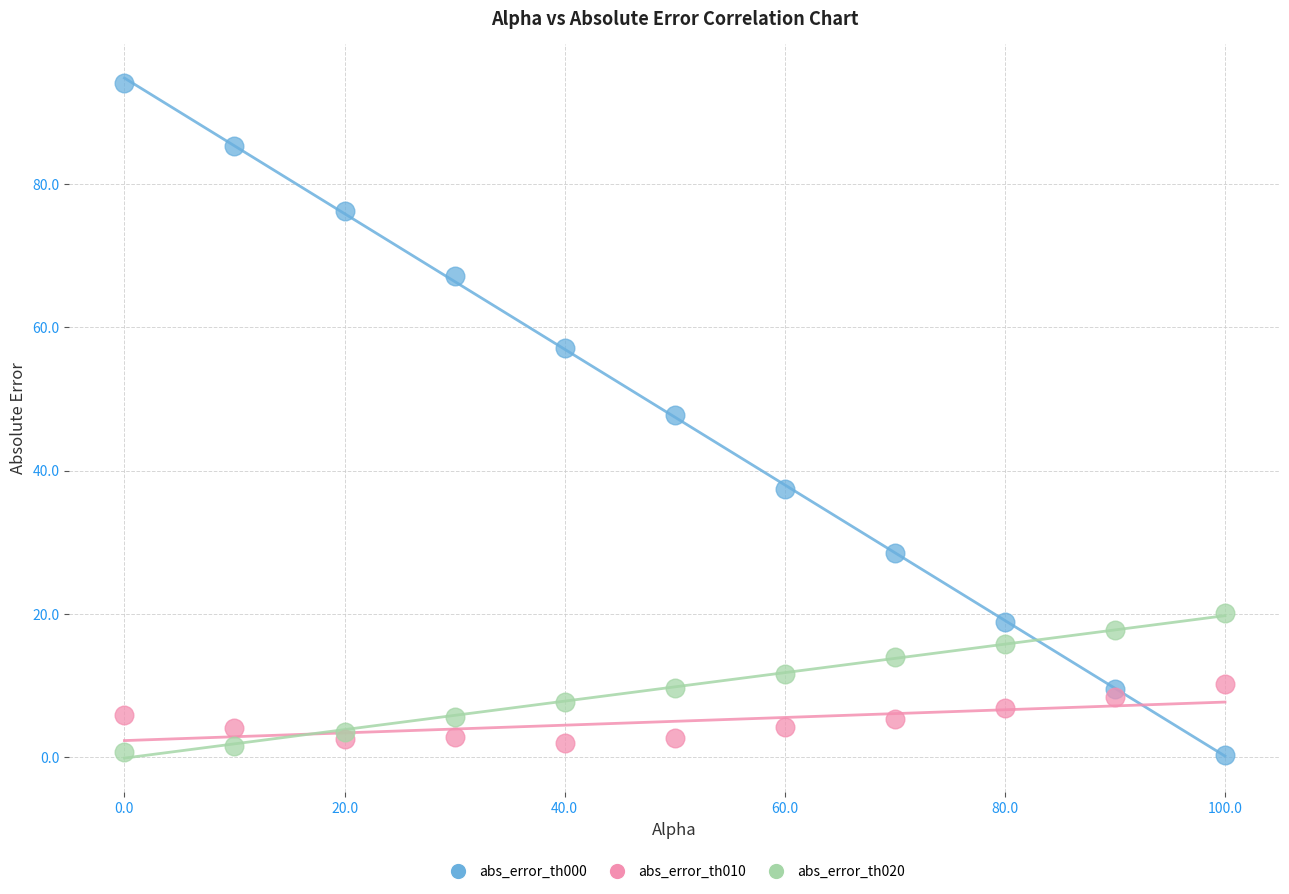

Which series has the largest Y range (max minus min)?

abs_error_th000